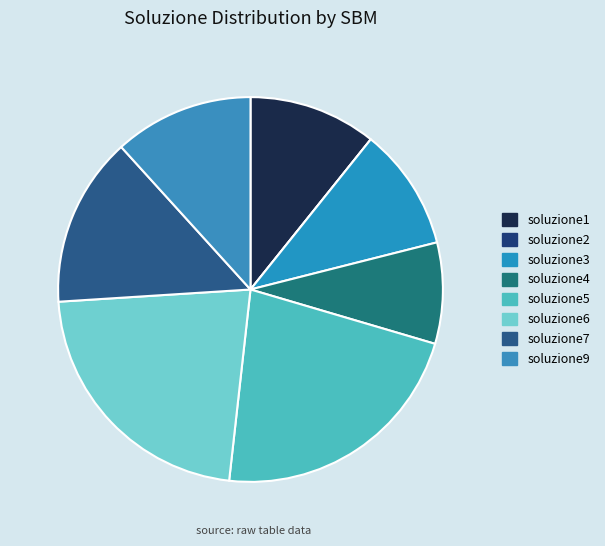

Combined, what portion of the pie is soluzione5 and soluzione7?

36.5%